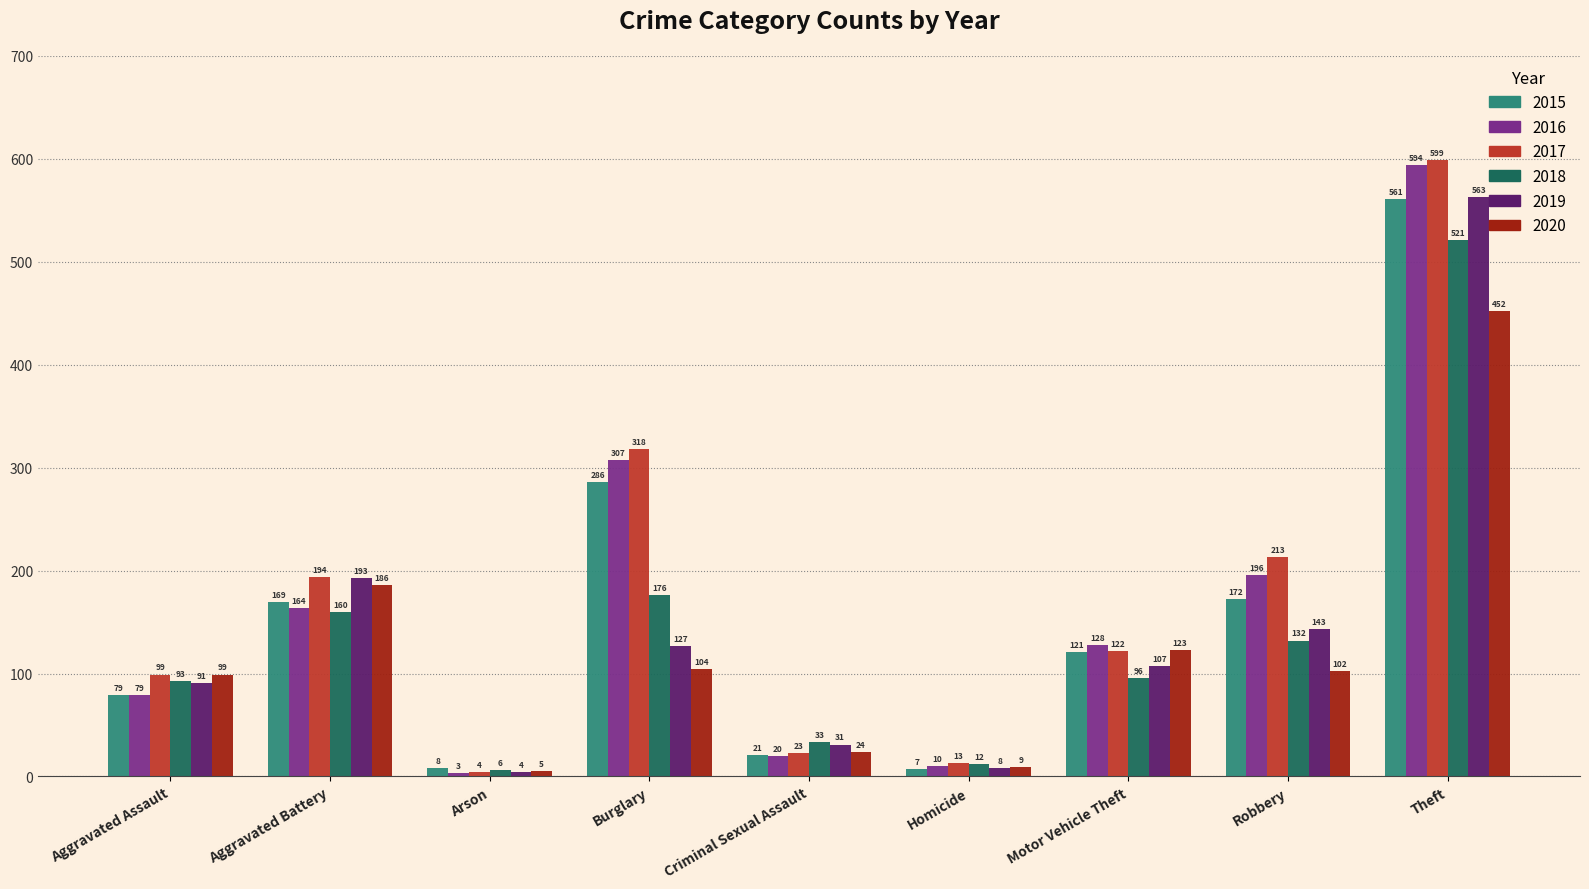

The value of 2016 at Aggravated Assault is 79. True or false?

True